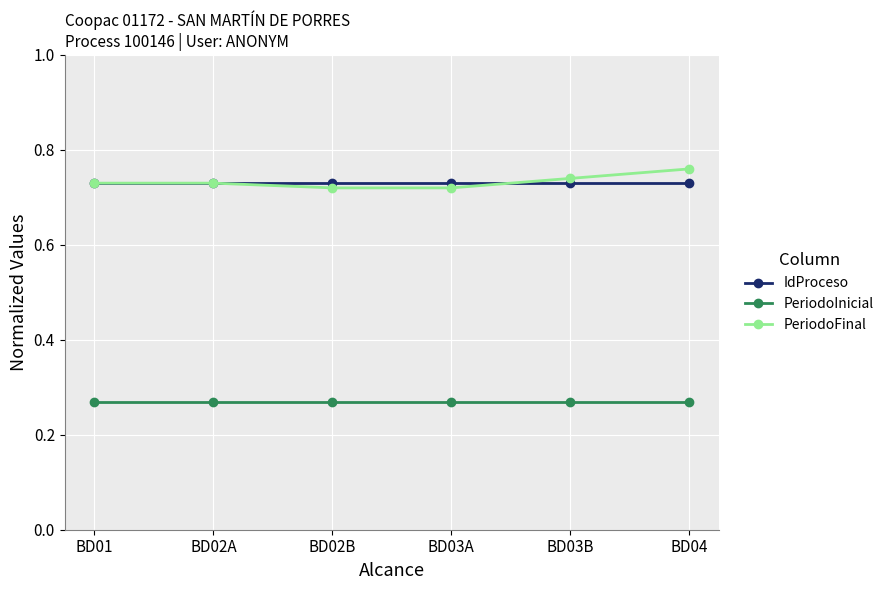

The IdProceso series shows 1.0 at BD01. True or false?

False